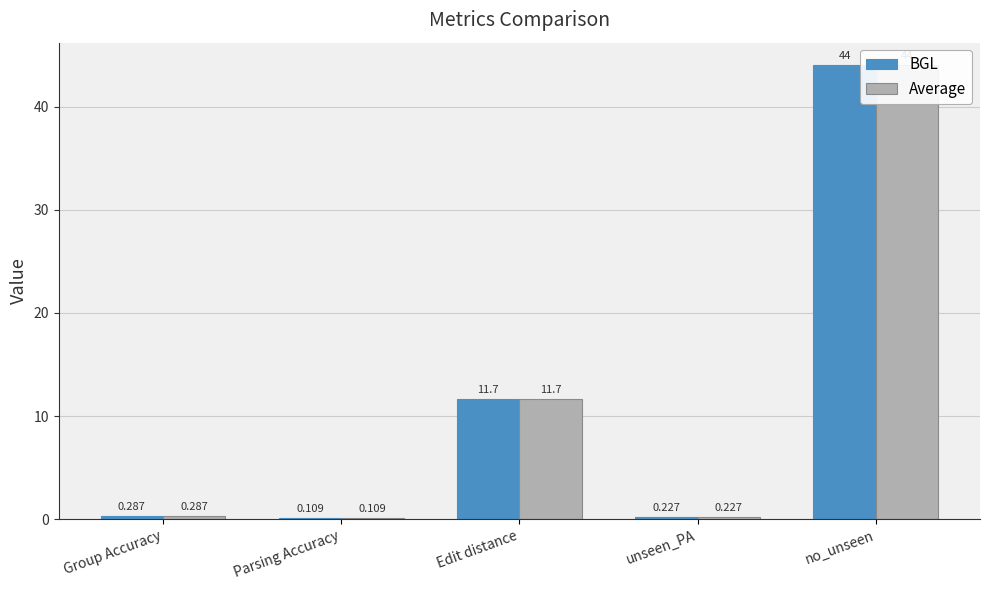

Rank the categories by BGL value from highest to lowest.

no_unseen, Edit distance, Group Accuracy, unseen_PA, Parsing Accuracy